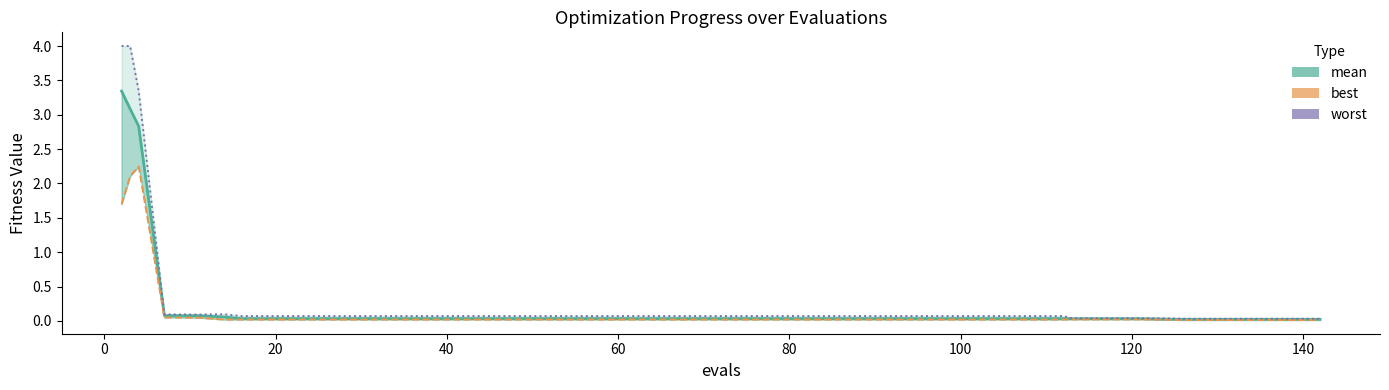

What is the difference between the second highest and minimum values in the worst series?

4.0